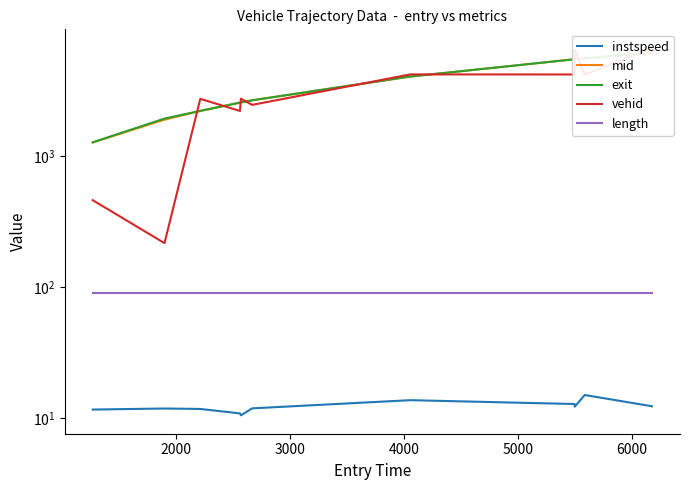

How many lines are shown in the chart?

5